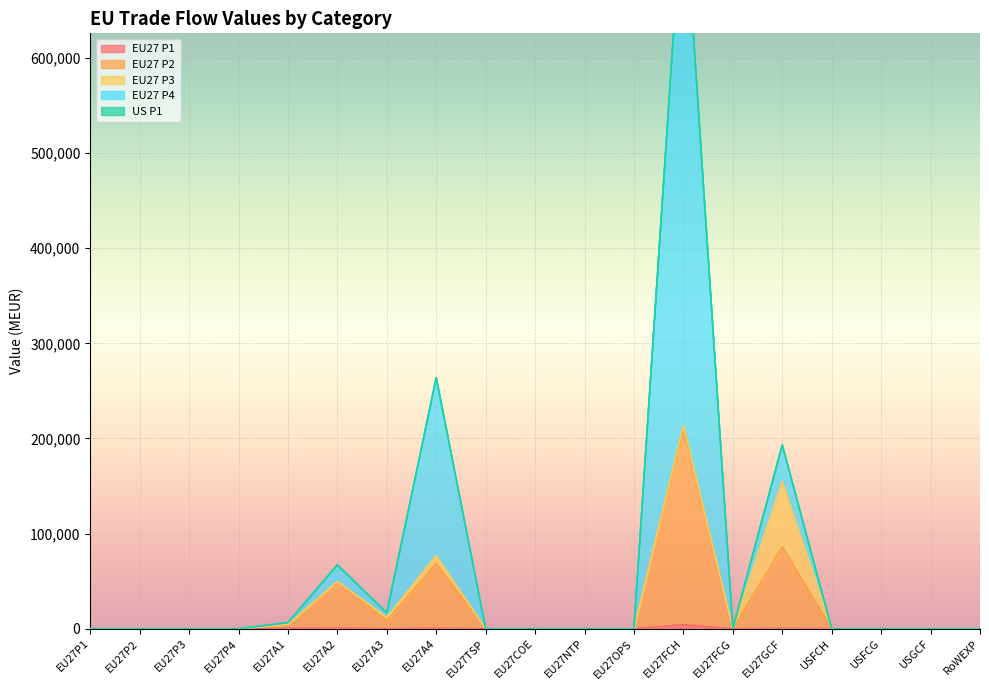

The value of EU27 P1 at EU27P1 is 0.0. True or false?

True